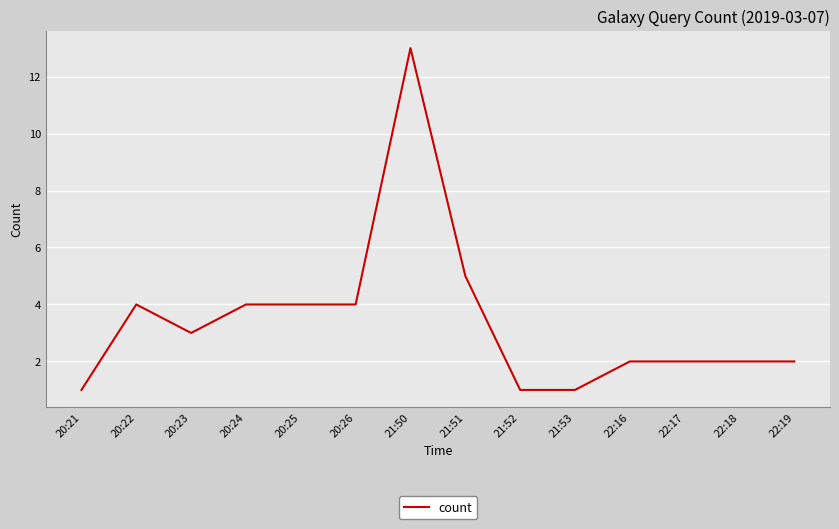

Where does the data first go above 3?

20:22